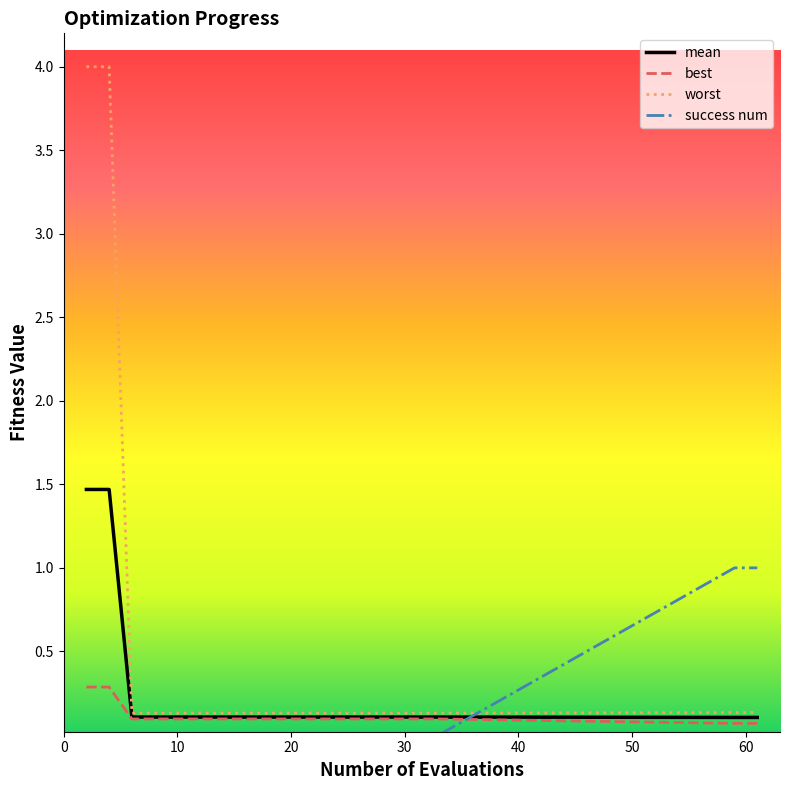

Which series has the widest spread of values?

worst